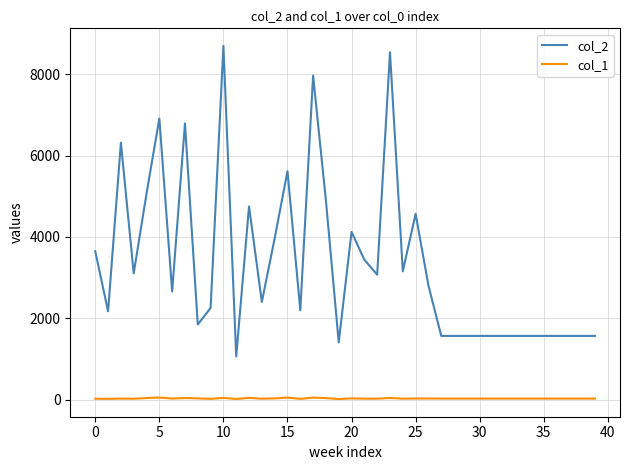

Which series has the widest spread of values?

col_2